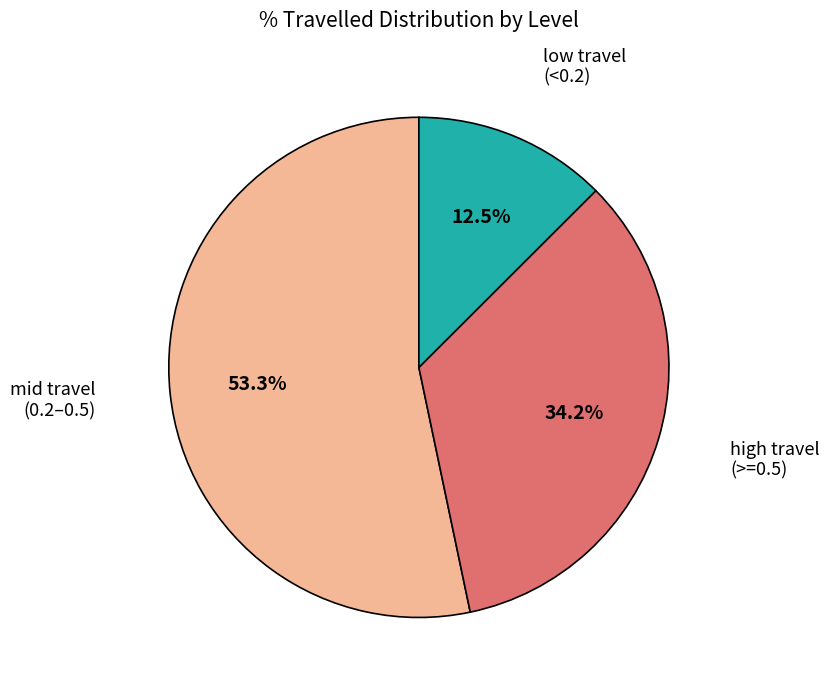

Is there any slice that represents more than half of the pie?

Yes